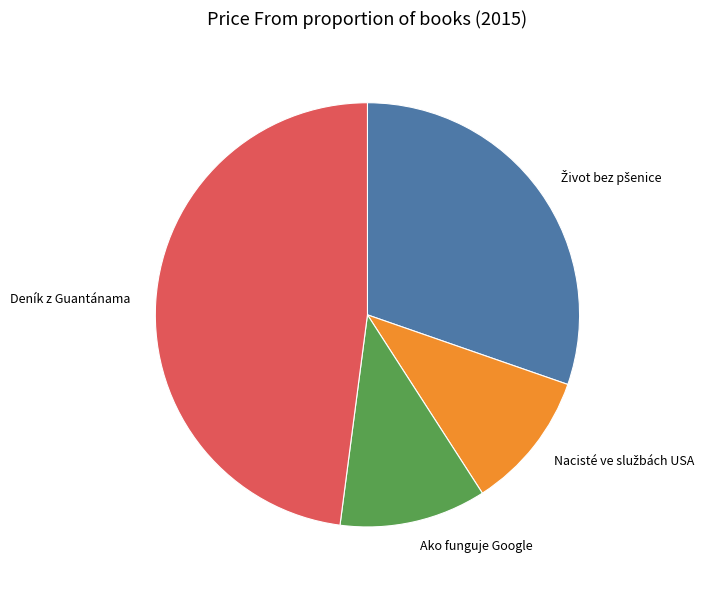

Is it true that Ako funguje Google is 19% of the pie?

False